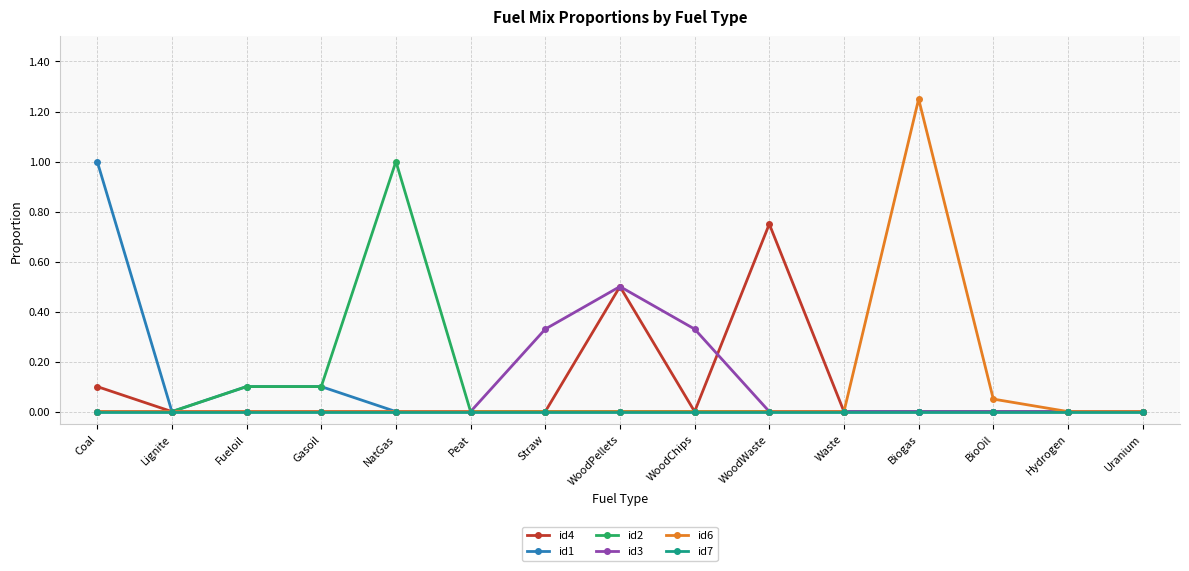

Which category has the highest value in the id1 series?

Coal